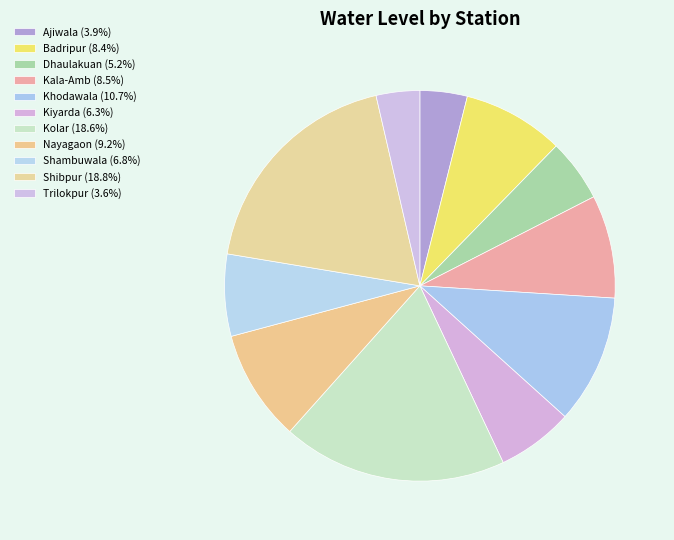

What is the total percentage of Kiyarda and Trilokpur?

9.9%